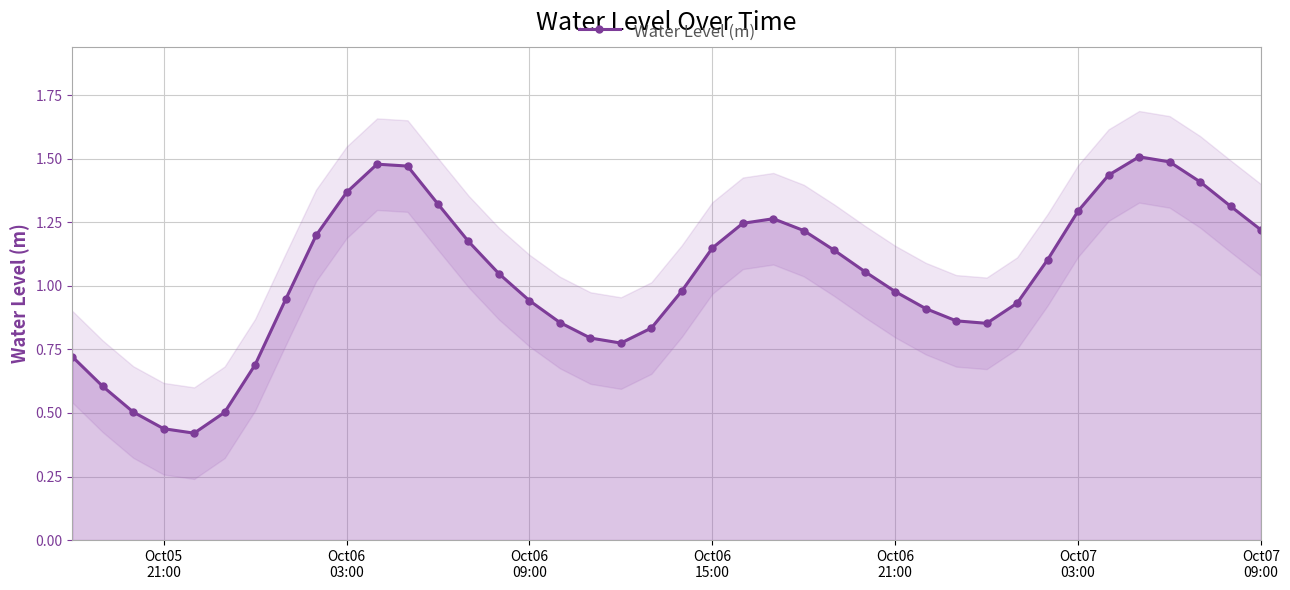

How many values are below 1?

19